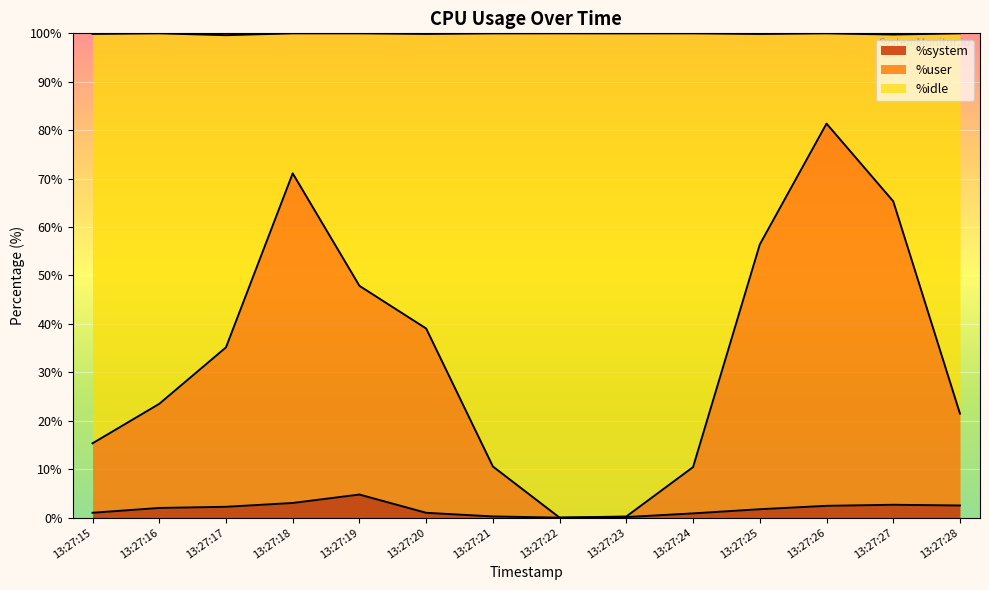

The %system series shows 0.1 at 13:27:23. True or false?

True